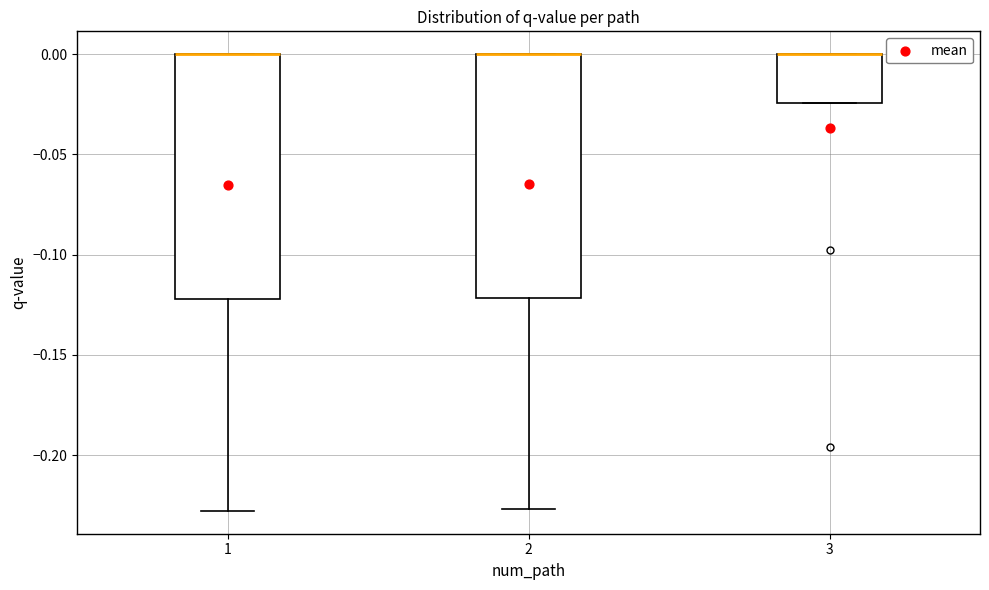

Where is the lower edge of the box at x = 3 on the y-axis? The values are not printed on the chart, so give them approximately, as read against the axis.

-0.025